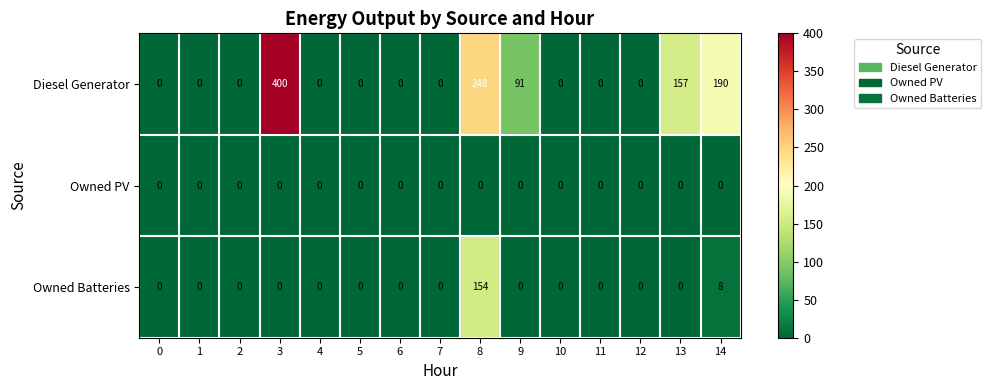

At how many categories does at least one series exceed 109?

4